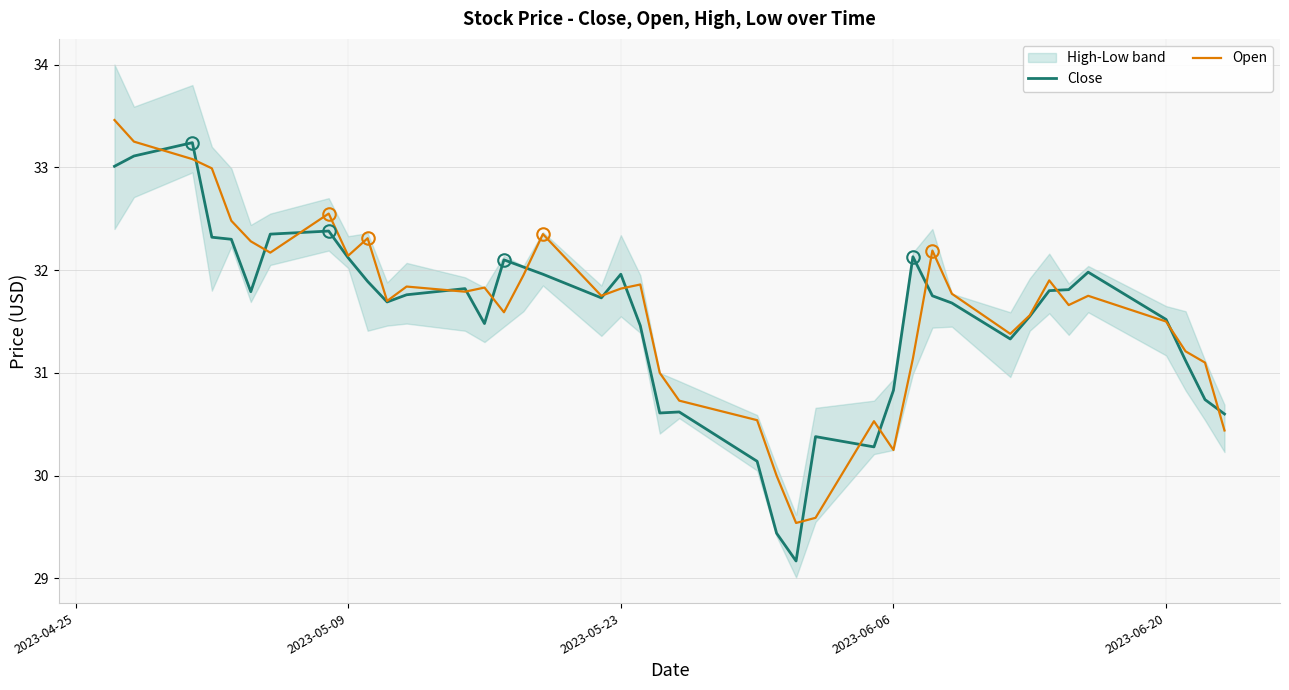

Is it true that Open equals 12.6 at 2023-06-06?

False